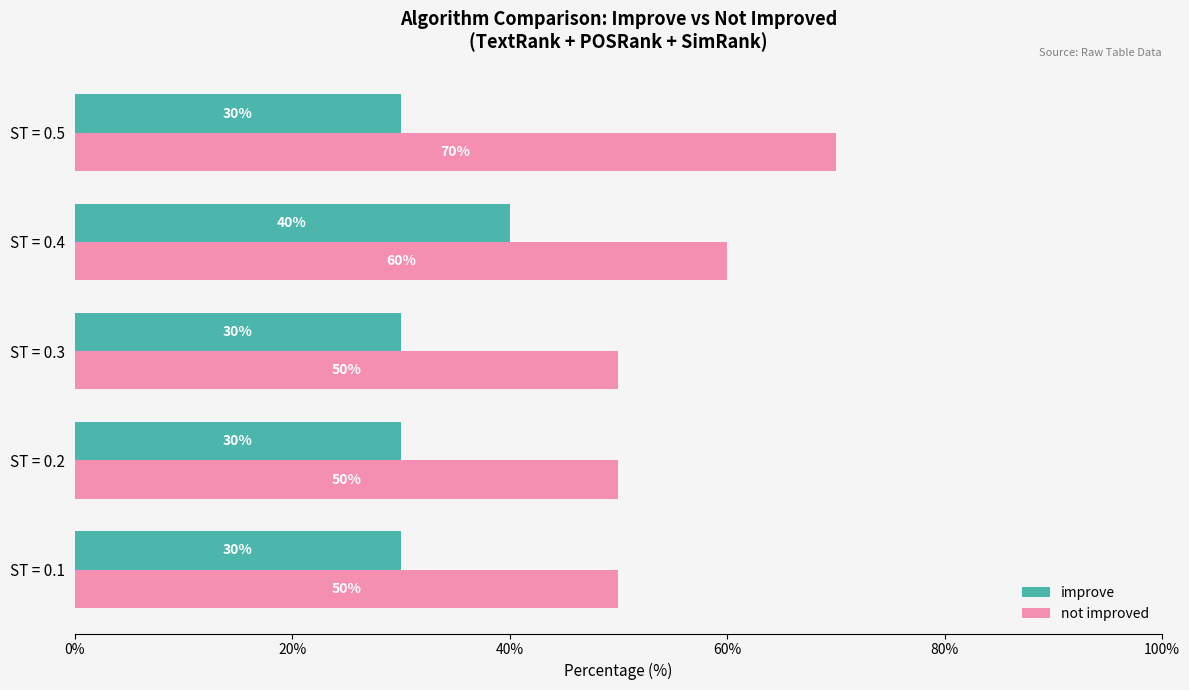

What is the total value across all series at ST = 0.3?

80